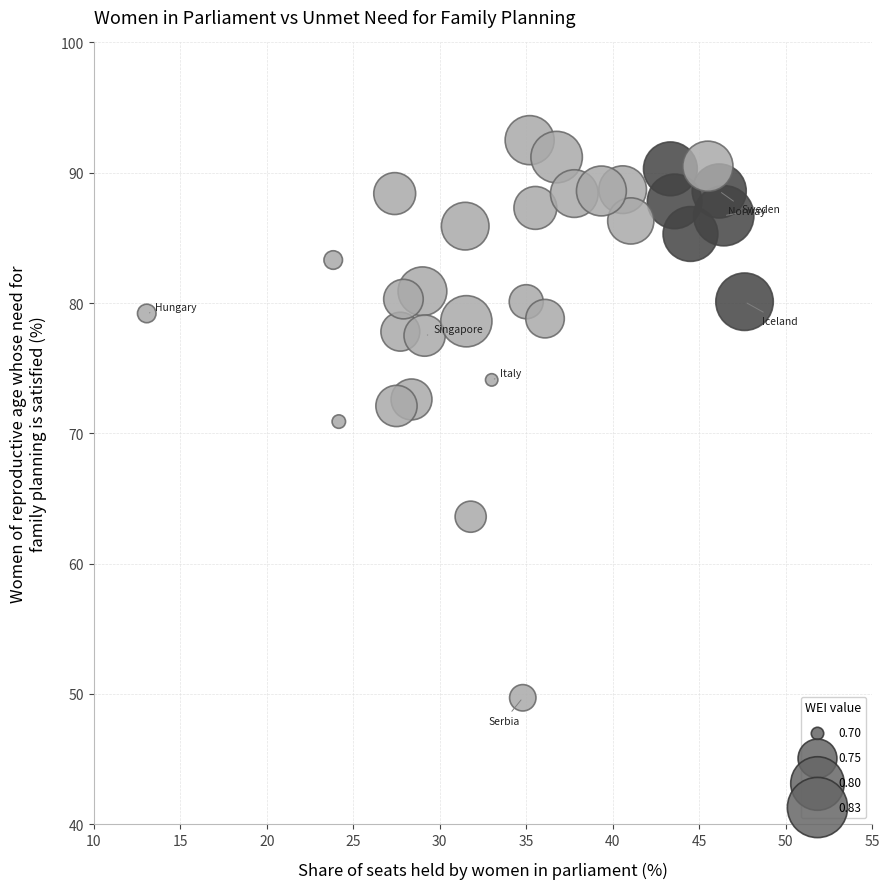

What is the range of X values (max minus min)?

34.6